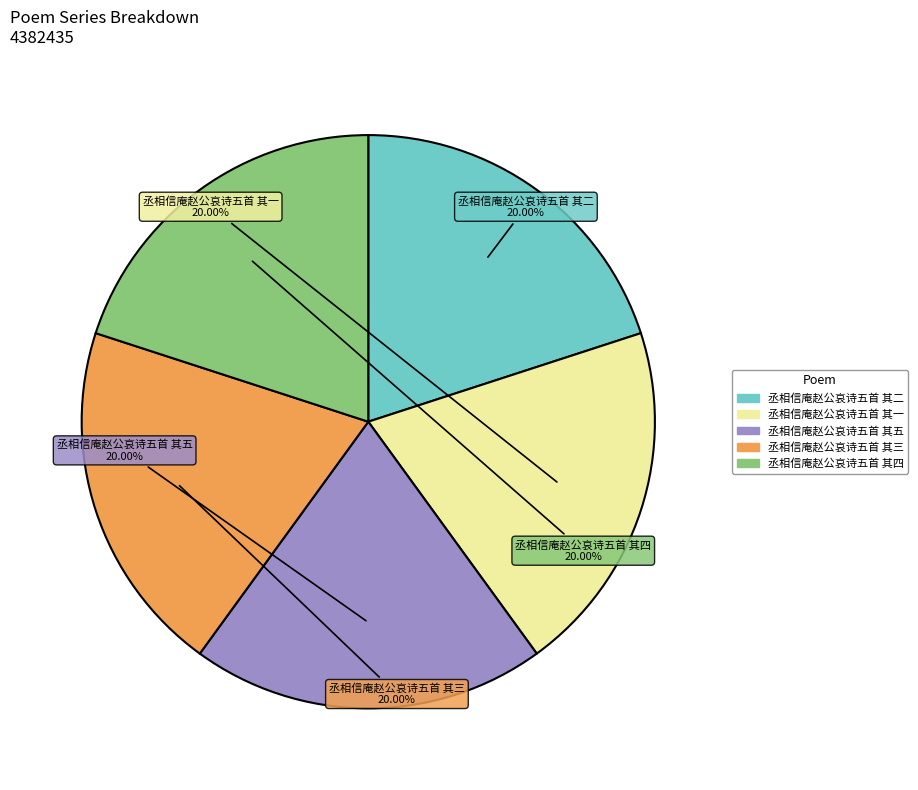

Combined, do 丞相信庵赵公哀诗五首 其二 and 丞相信庵赵公哀诗五首 其一 account for over 50%?

No